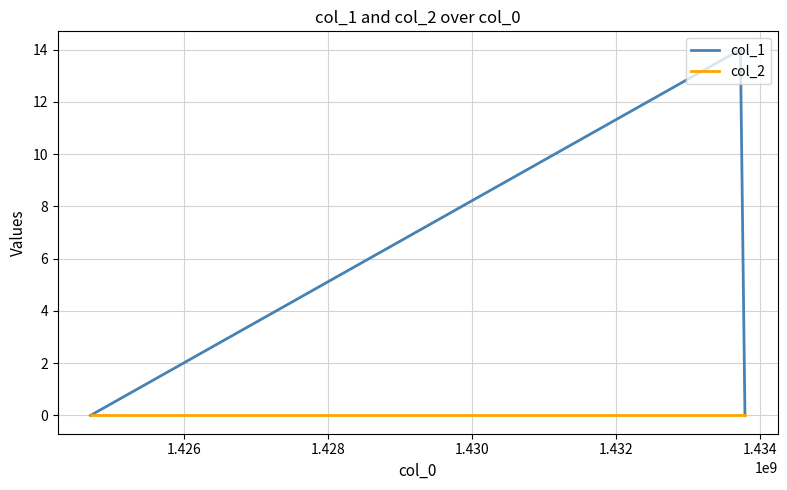

Reading left to right, list all the values displayed in this chart.

col_1: 0	14	0
col_2: 0	0	0